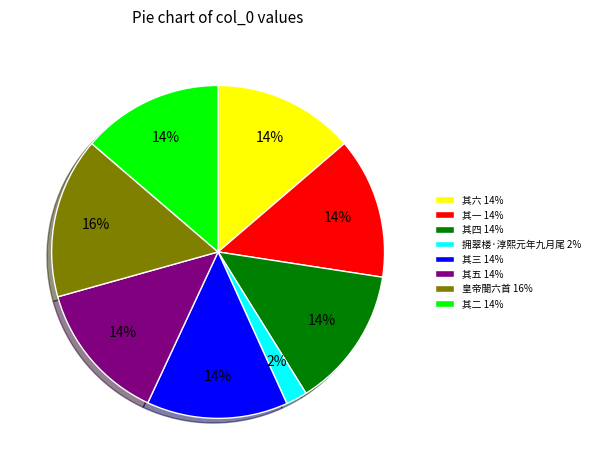

Which slice is the largest?

皇帝閤六首 16%